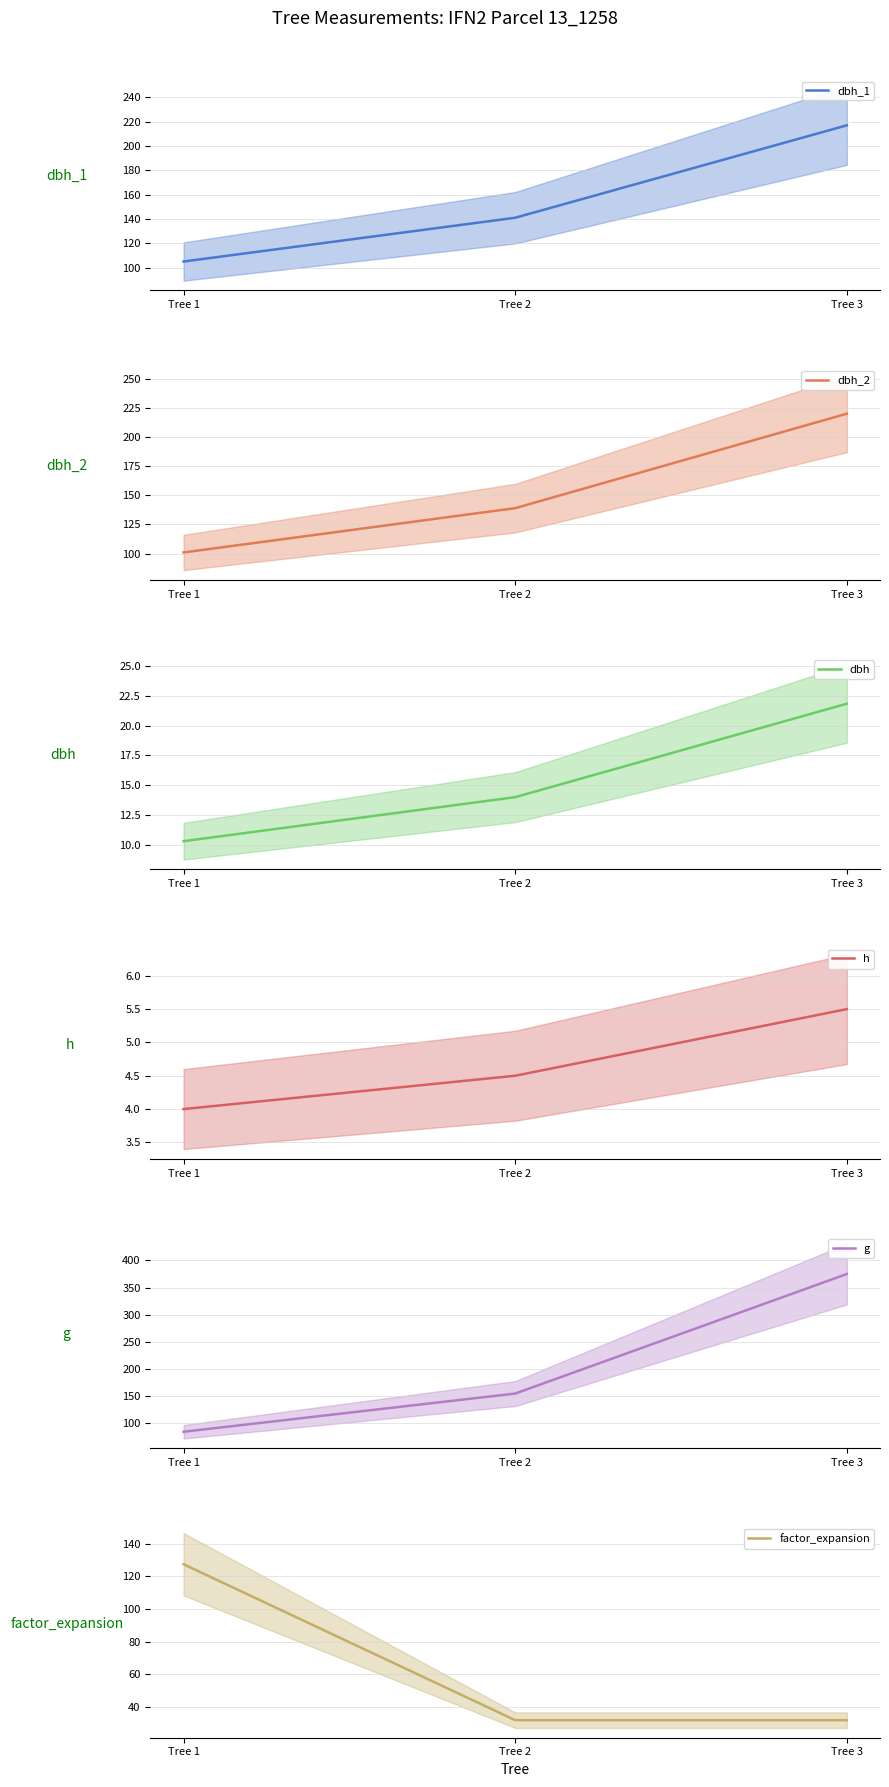

What is the value of the g point at the 1st from the left?

83.3